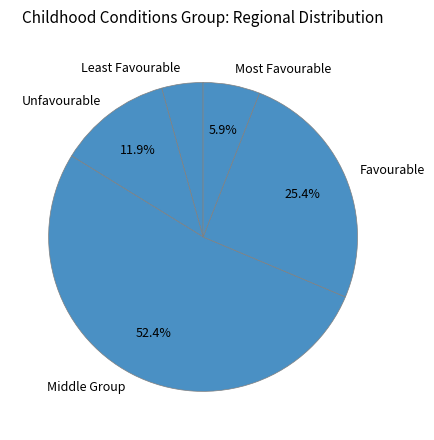

What is the largest slice in the pie chart?

Middle Group